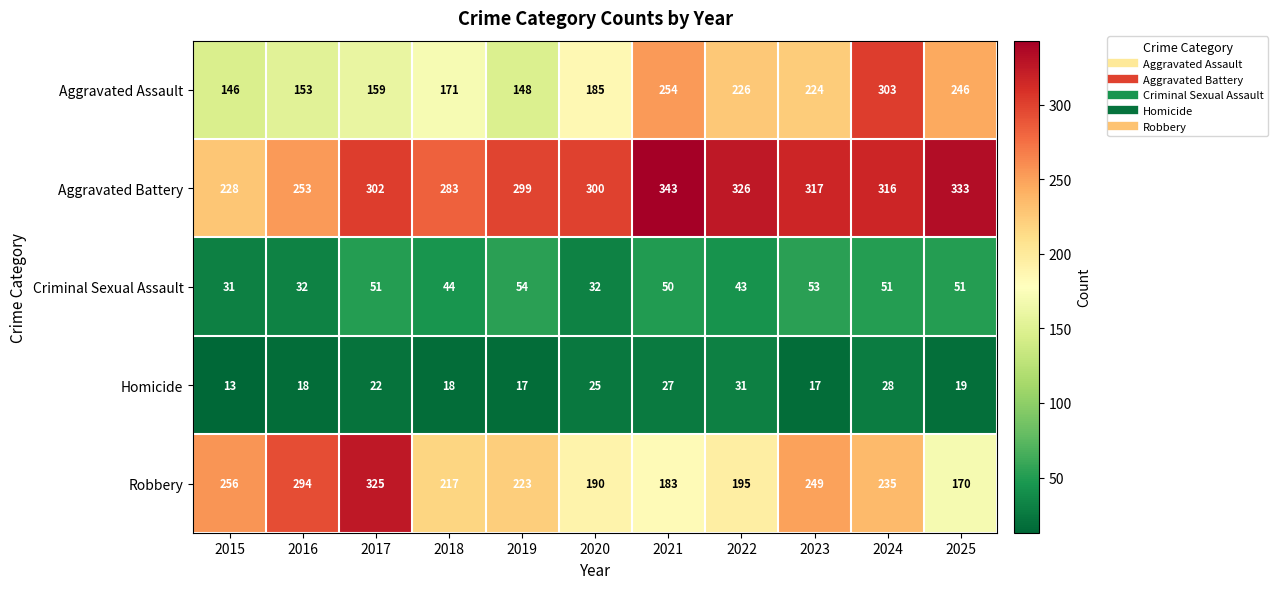

What is the total value across all series at 2016?

750